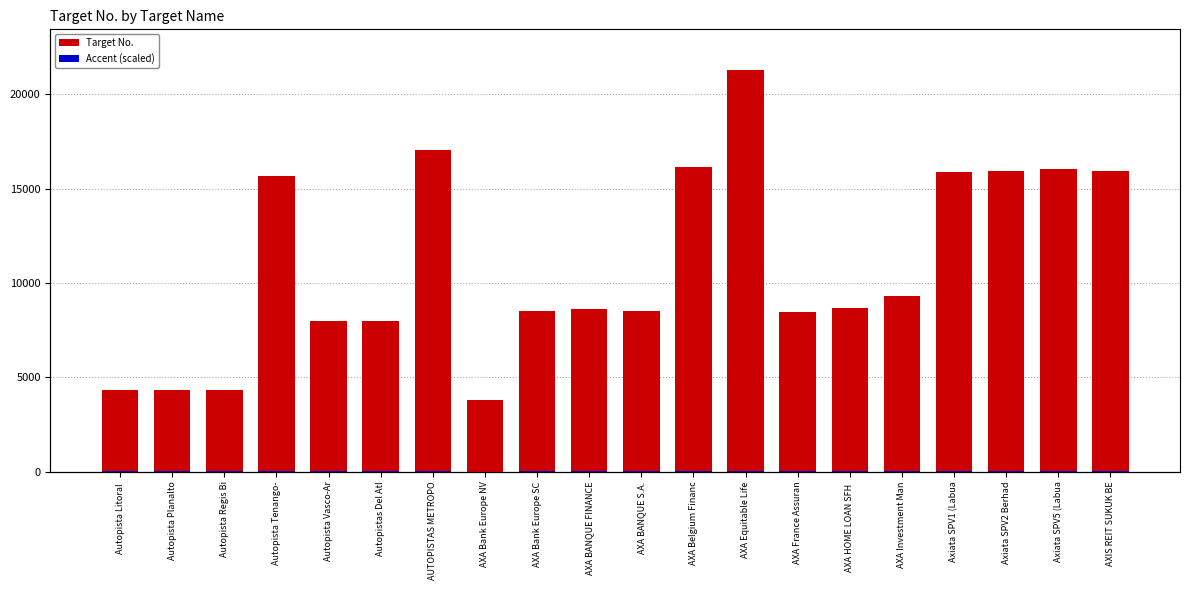

The Accent (scaled) series shows 27.1 at AXA BANQUE S.A.. True or false?

False